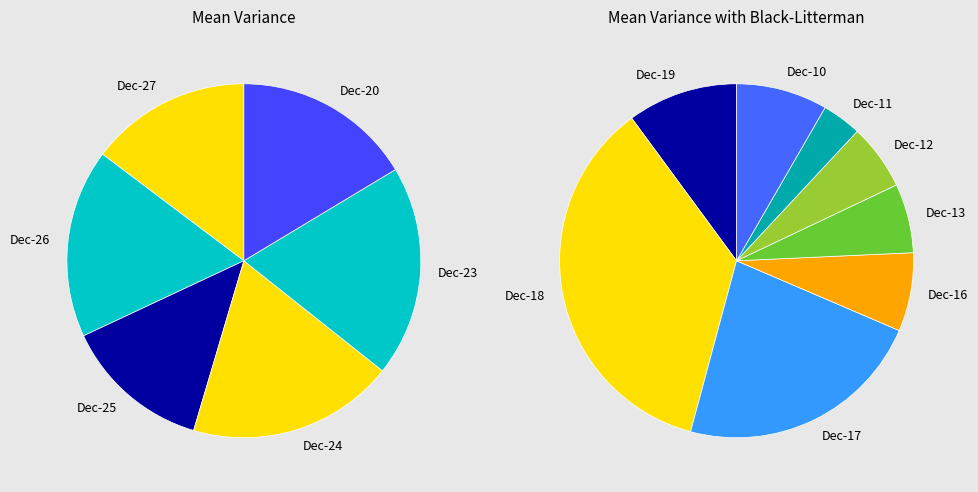

The 2019-12-20 slice represents 1% of the pie. True or false?

False